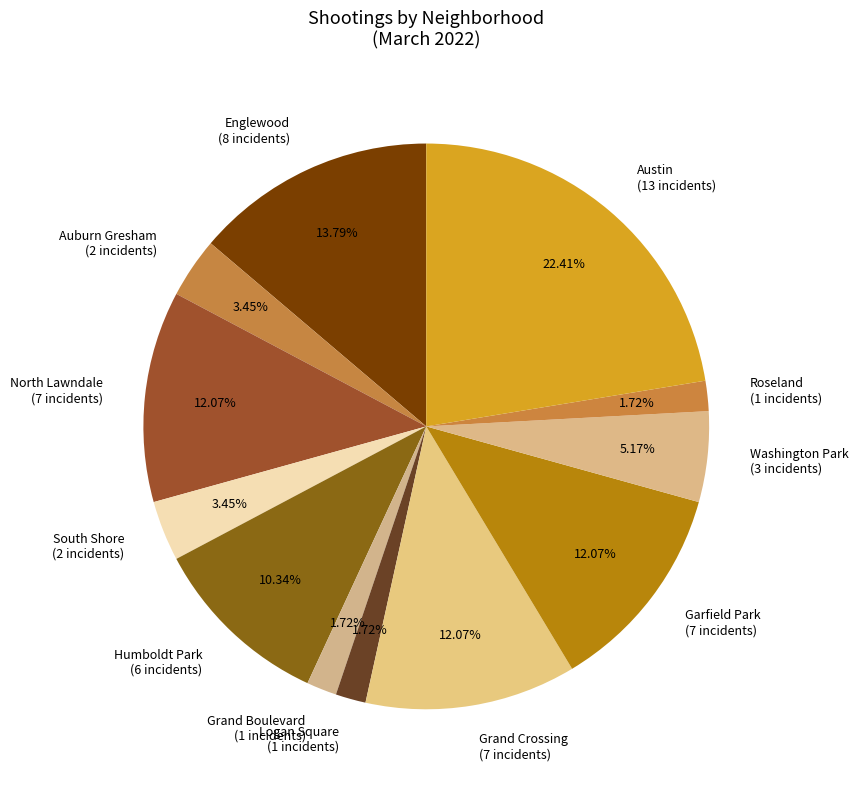

Is there a majority slice in this chart?

No